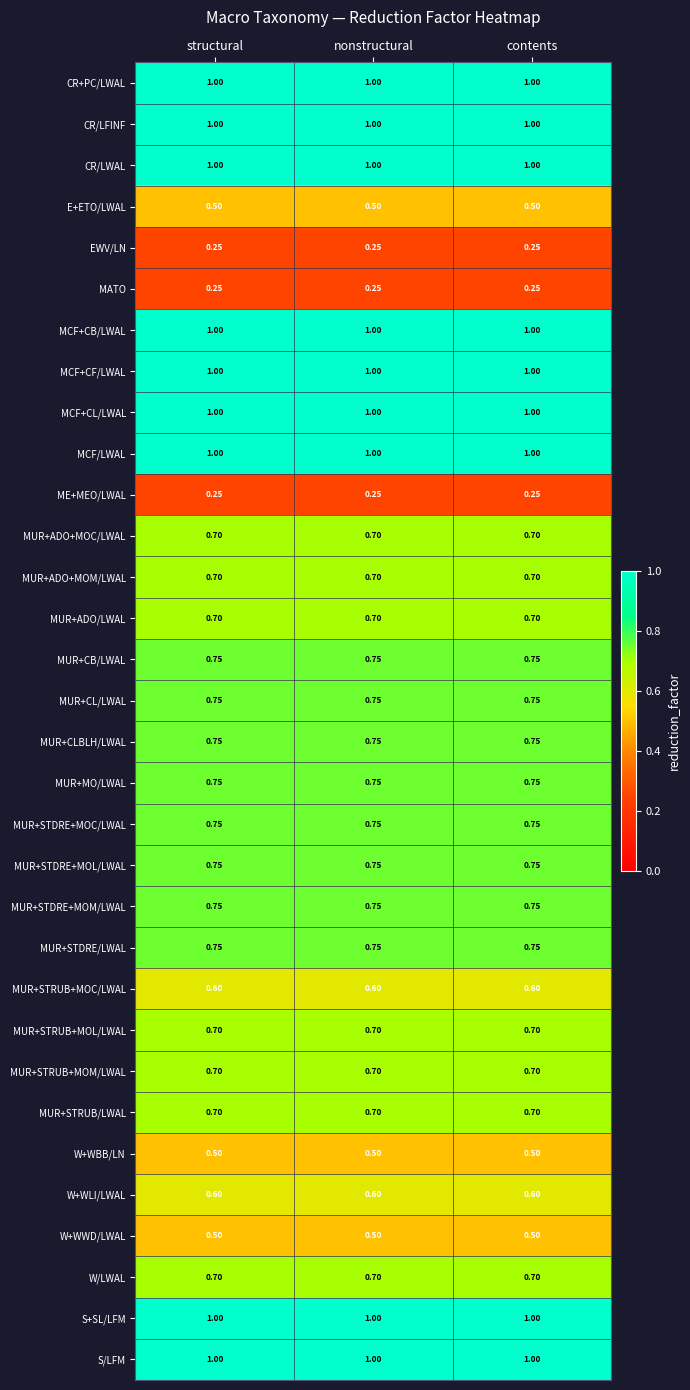

Is the value of MUR+STRUB+MOM/LWAL at contents greater than the value of S+SL/LFM at contents?

No